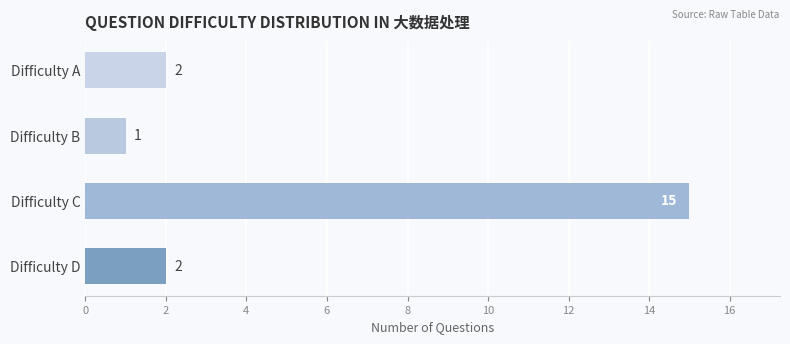

Which label corresponds to the smallest value in the chart?

Difficulty B